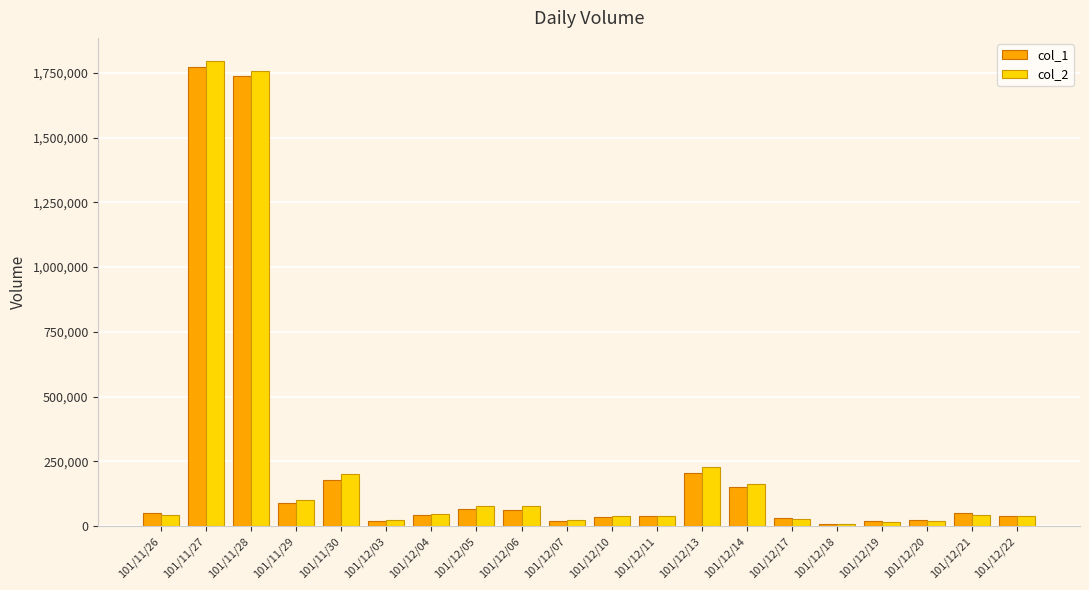

What is the sum of the col_2 values at 101/12/03 and 101/12/14?

186000